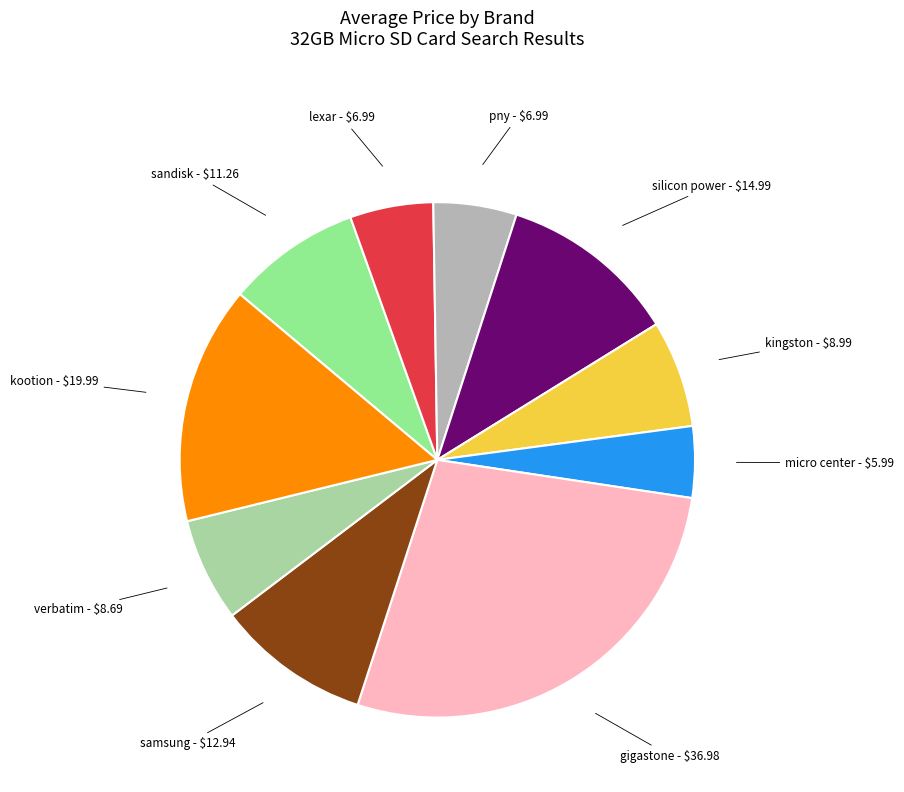

Which category has the smallest portion of the pie?

micro center